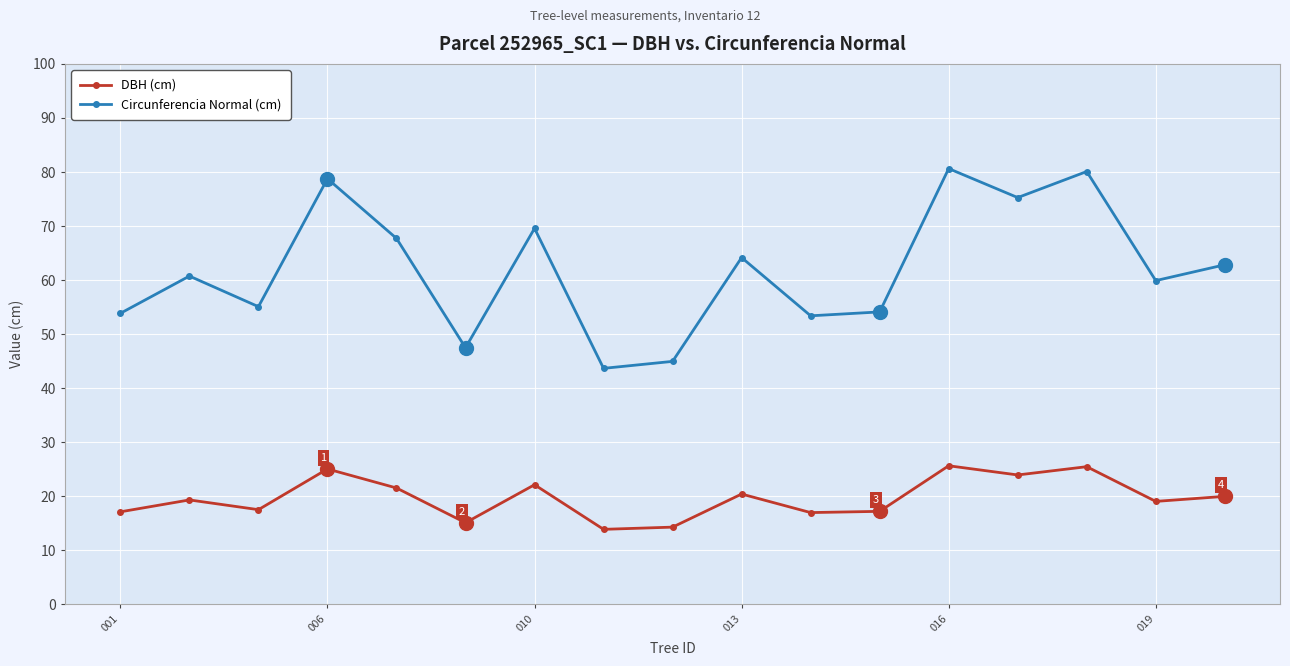

What is the minimum value for DBH (cm)?

13.9